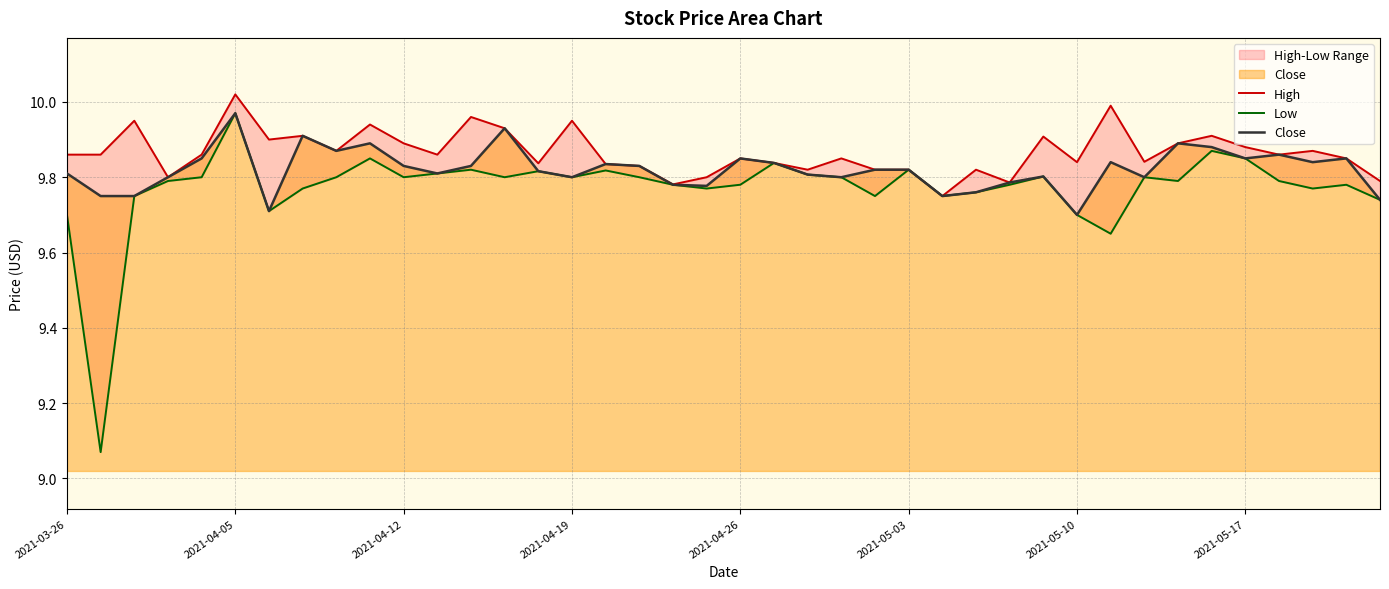

Between 2021-04-05 and 28, which series saw the biggest shift?

Low